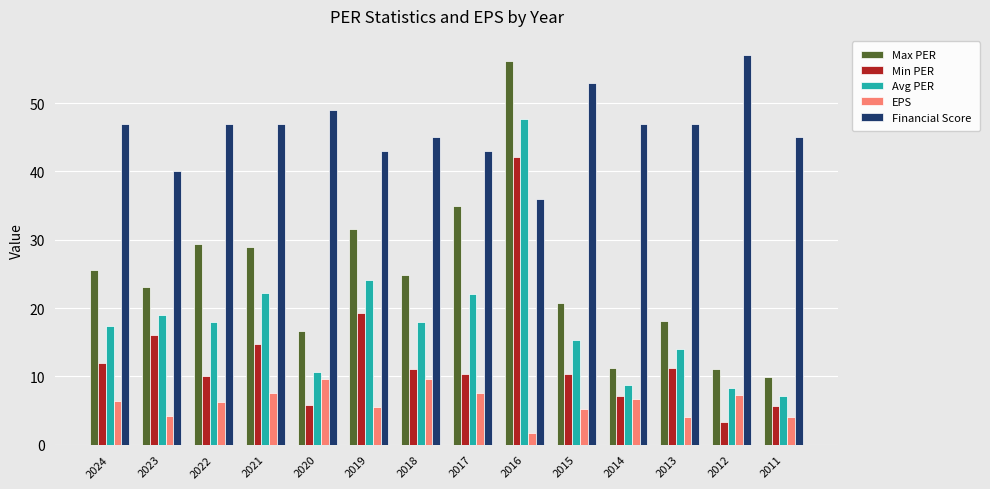

True or false: Min PER has a value of 19.2 at 2019.

True